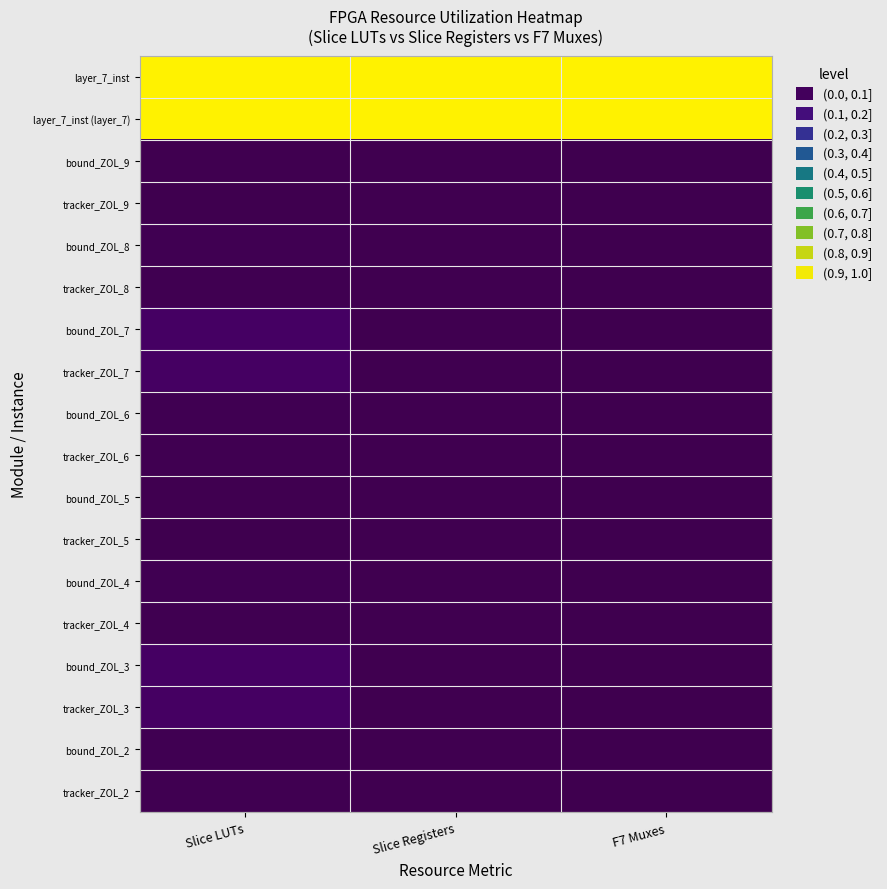

Reading left to right, list all the values displayed in this chart.

layer_7_inst: Slice LUTs=1.0	Slice Registers=1.0	F7 Muxes=1.0
layer_7_inst (layer_7): Slice LUTs=1.0	Slice Registers=1.0	F7 Muxes=1.0
bound_ZOL_9: Slice LUTs=0.0	Slice Registers=0.0	F7 Muxes=0.0
tracker_ZOL_9: Slice LUTs=0.0	Slice Registers=0.0	F7 Muxes=0.0
bound_ZOL_8: Slice LUTs=0.0	Slice Registers=0.0	F7 Muxes=0.0
tracker_ZOL_8: Slice LUTs=0.0	Slice Registers=0.0	F7 Muxes=0.0
bound_ZOL_7: Slice LUTs=0.1	Slice Registers=0.0	F7 Muxes=0.0
tracker_ZOL_7: Slice LUTs=0.1	Slice Registers=0.0	F7 Muxes=0.0
bound_ZOL_6: Slice LUTs=0.0	Slice Registers=0.0	F7 Muxes=0.0
tracker_ZOL_6: Slice LUTs=0.0	Slice Registers=0.0	F7 Muxes=0.0
bound_ZOL_5: Slice LUTs=0.0	Slice Registers=0.0	F7 Muxes=0.0
tracker_ZOL_5: Slice LUTs=0.0	Slice Registers=0.0	F7 Muxes=0.0
bound_ZOL_4: Slice LUTs=0.0	Slice Registers=0.0	F7 Muxes=0.0
tracker_ZOL_4: Slice LUTs=0.0	Slice Registers=0.0	F7 Muxes=0.0
bound_ZOL_3: Slice LUTs=0.1	Slice Registers=0.0	F7 Muxes=0.0
tracker_ZOL_3: Slice LUTs=0.1	Slice Registers=0.0	F7 Muxes=0.0
bound_ZOL_2: Slice LUTs=0.0	Slice Registers=0.0	F7 Muxes=0.0
tracker_ZOL_2: Slice LUTs=0.0	Slice Registers=0.0	F7 Muxes=0.0